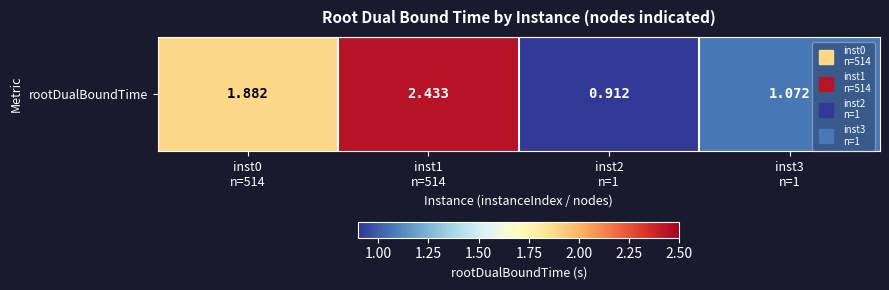

Reading right to left, what are all the values shown in this chart?

1.1	0.9	2.4	1.9